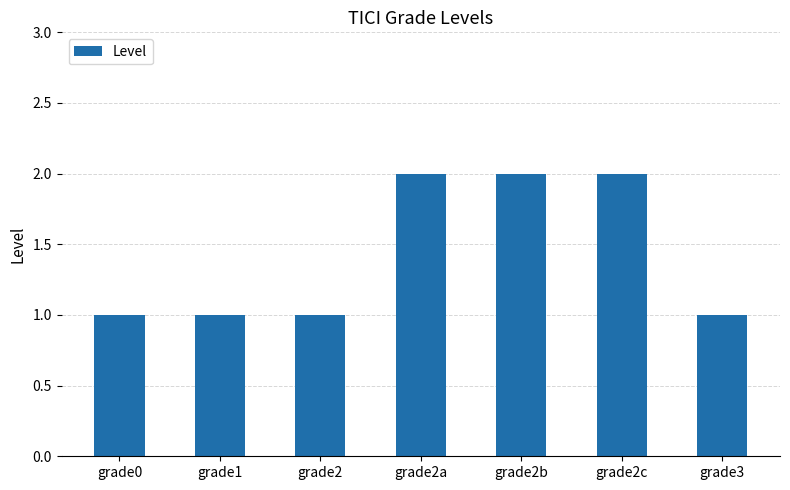

What is the sum of the values at grade0 and grade1?

2